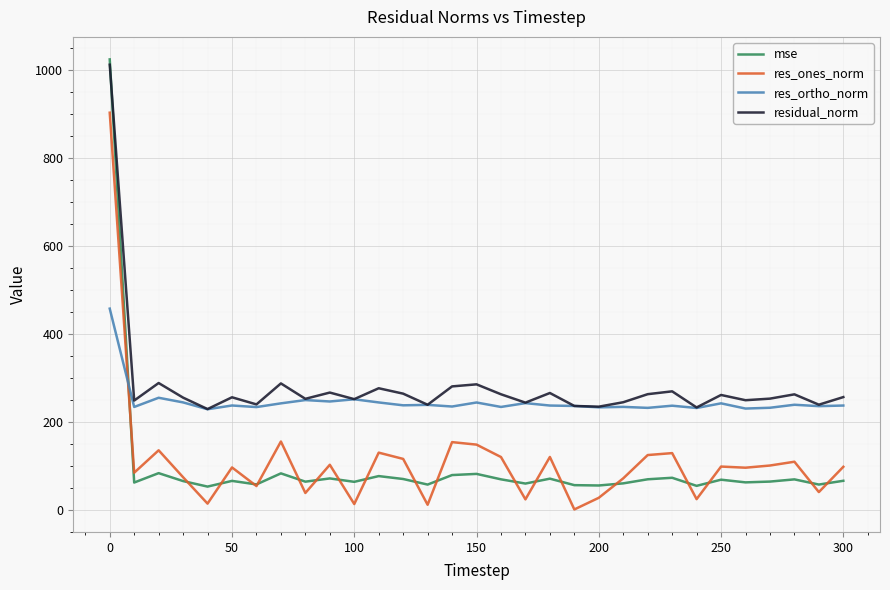

What is the maximum value for res_ones_norm?

902.9